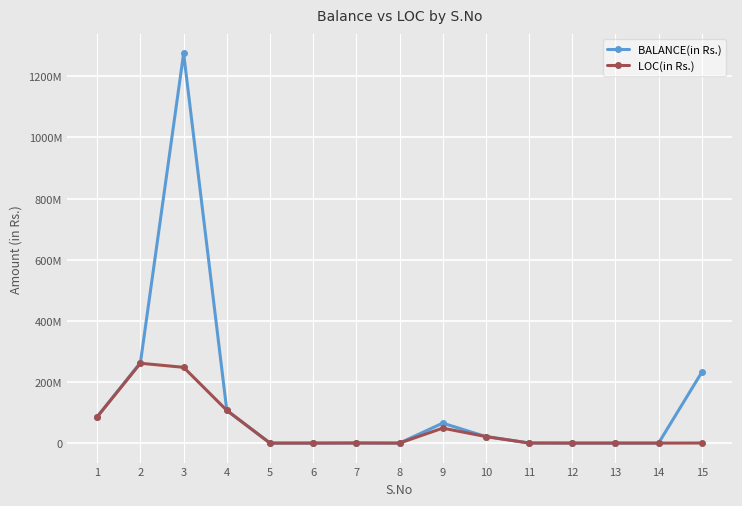

Is this an area chart (filled region under the line)?

No